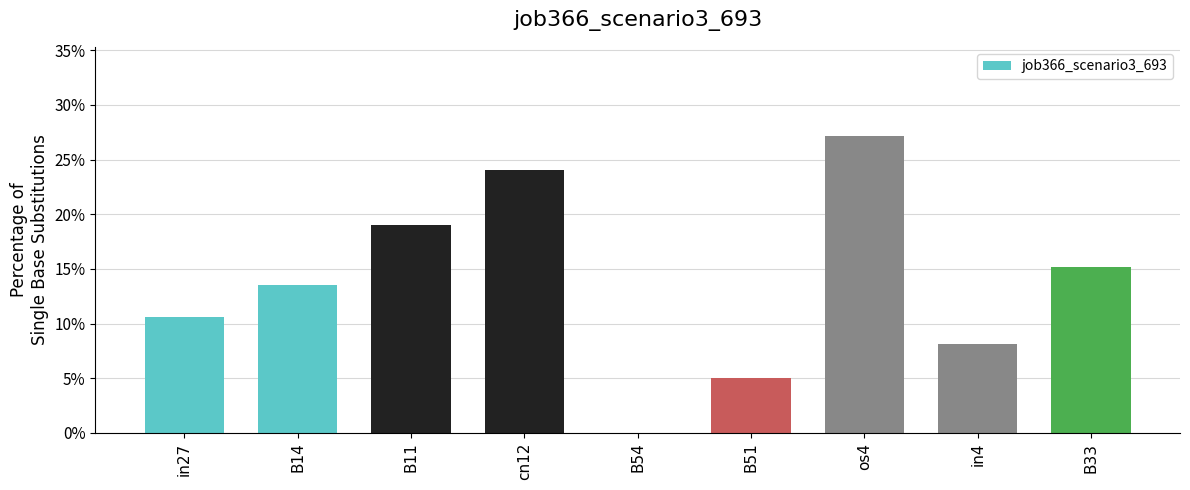

Are the bars horizontal?

No